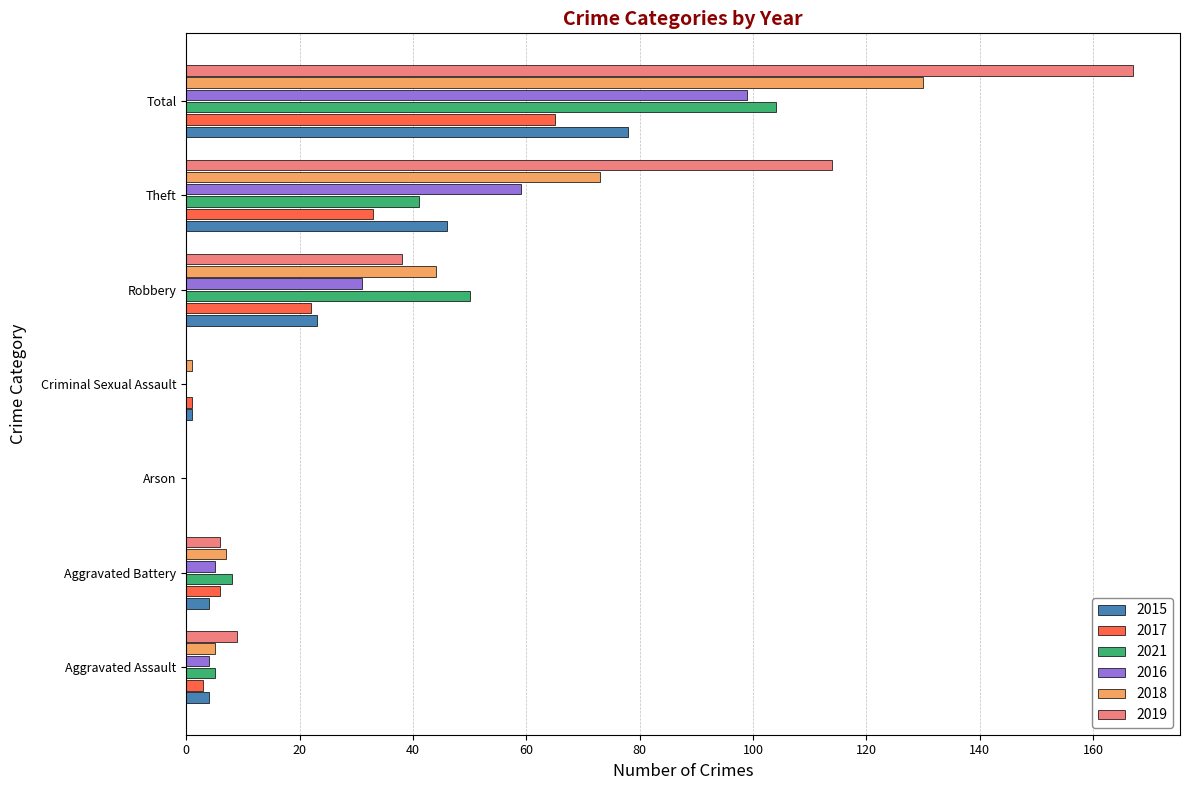

What is the sum of the 2019 values at Arson and Robbery?

38